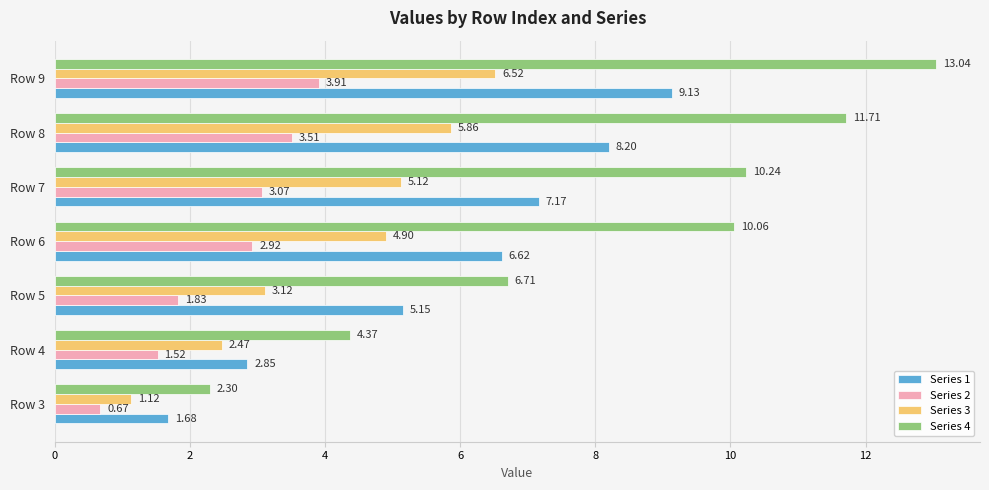

What is the sum of all Series 2 values?

17.4